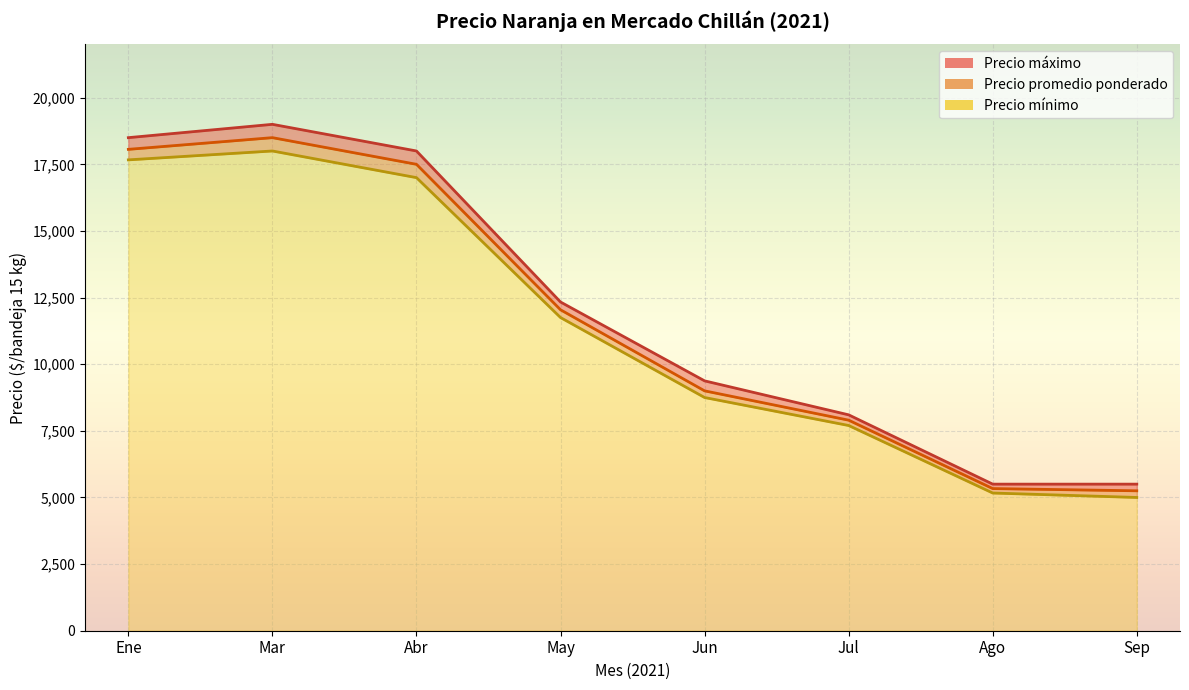

True or false: Precio promedio ponderado and Precio mínimo cross at least once.

False